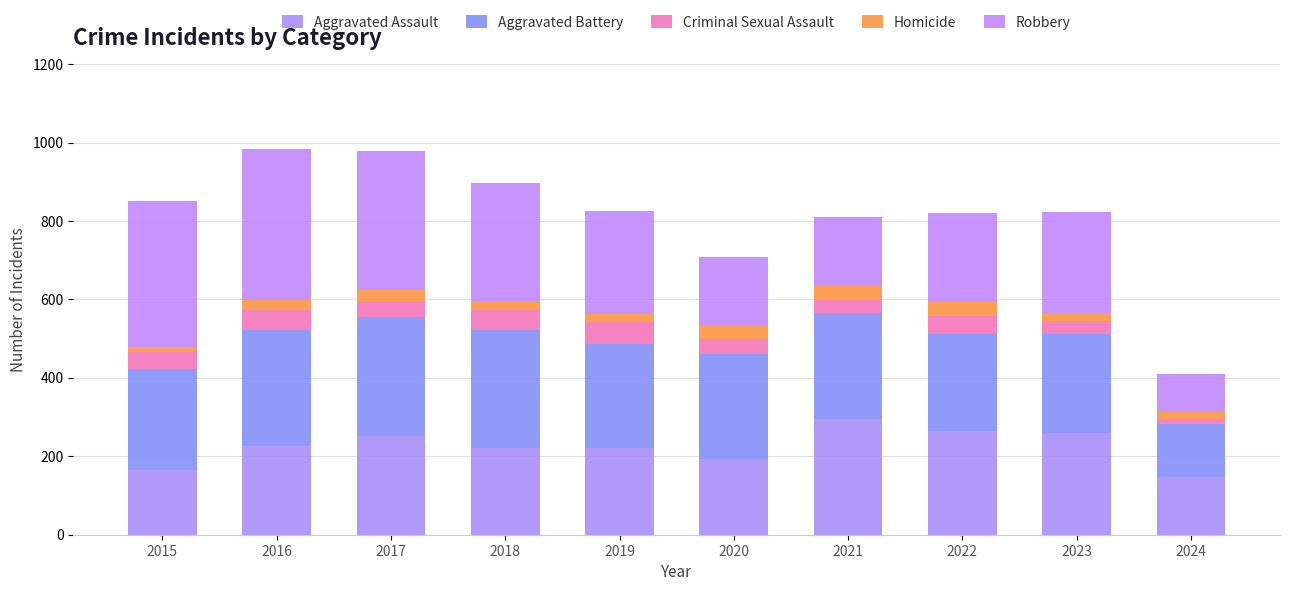

True or false: Aggravated Battery has a value of 493 at 2017.

False